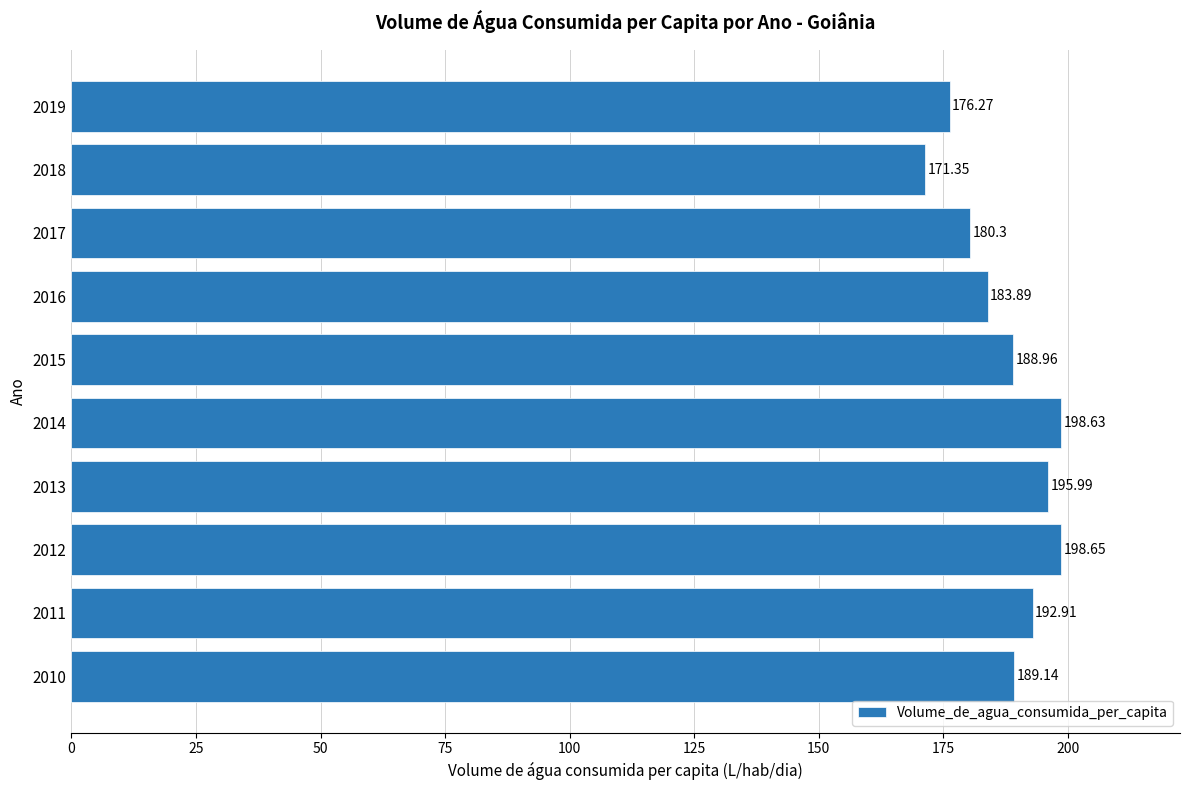

How many bars are there in total?

10